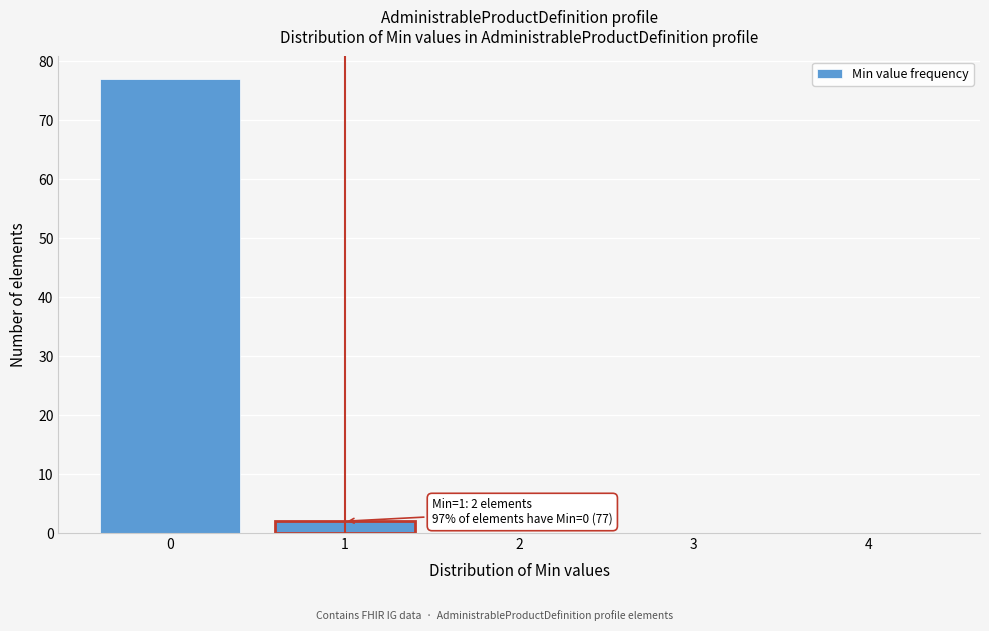

Which range on the x-axis has the tallest bar?

-0.5 to 0.5